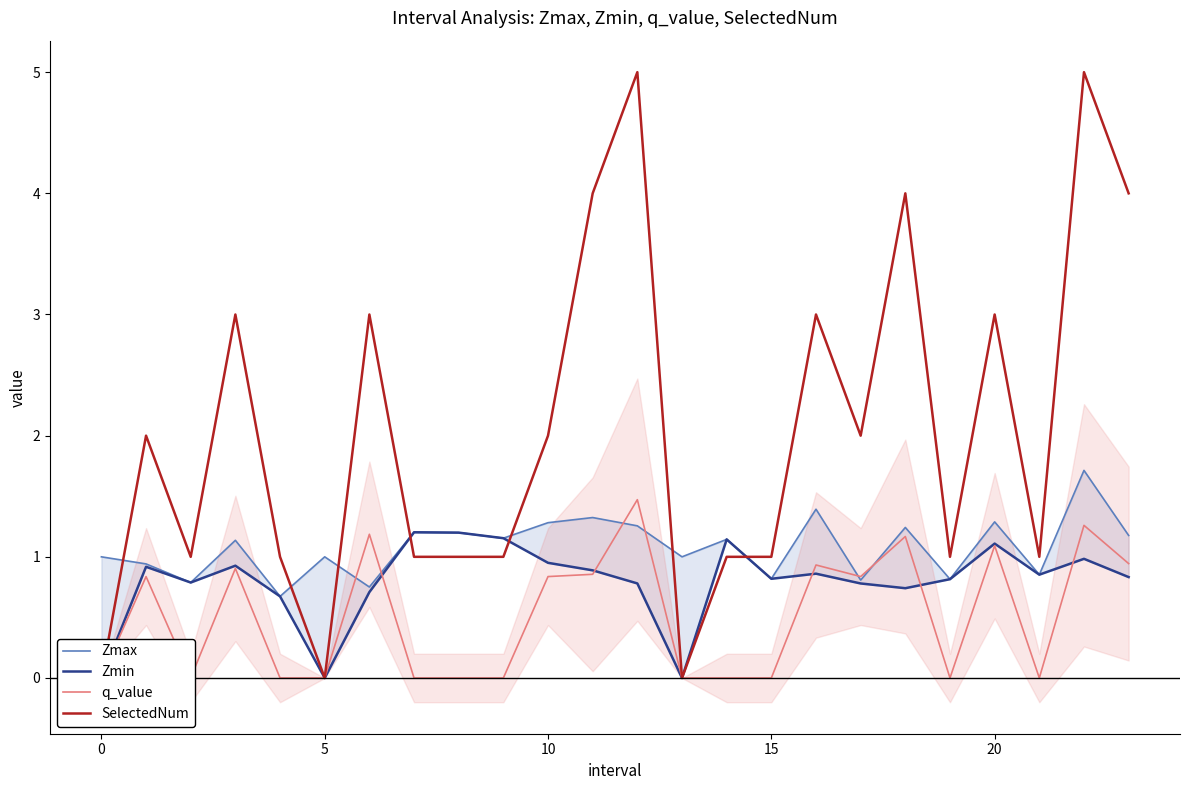

Which series changed the most between 17 and 19?

SelectedNum